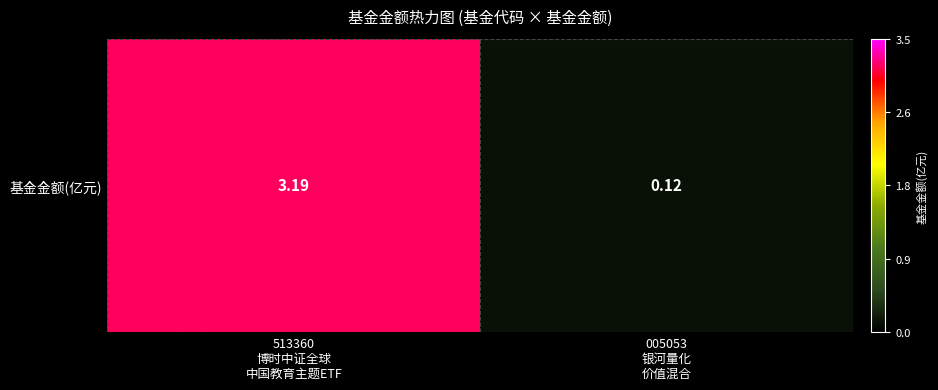

What is the change in value from 513360
博时中证全球
中国教育主题ETF to 005053
银河量化
价值混合?

-3.1